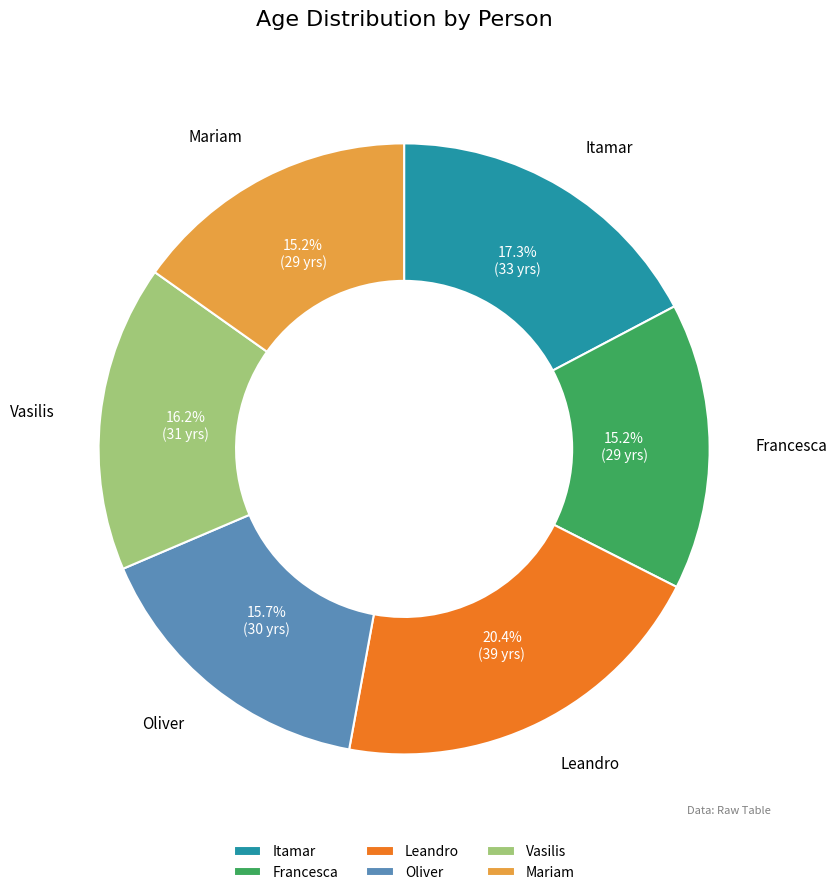

Approximately how many times larger is the value at Vasilis compared to Mariam?

1.1